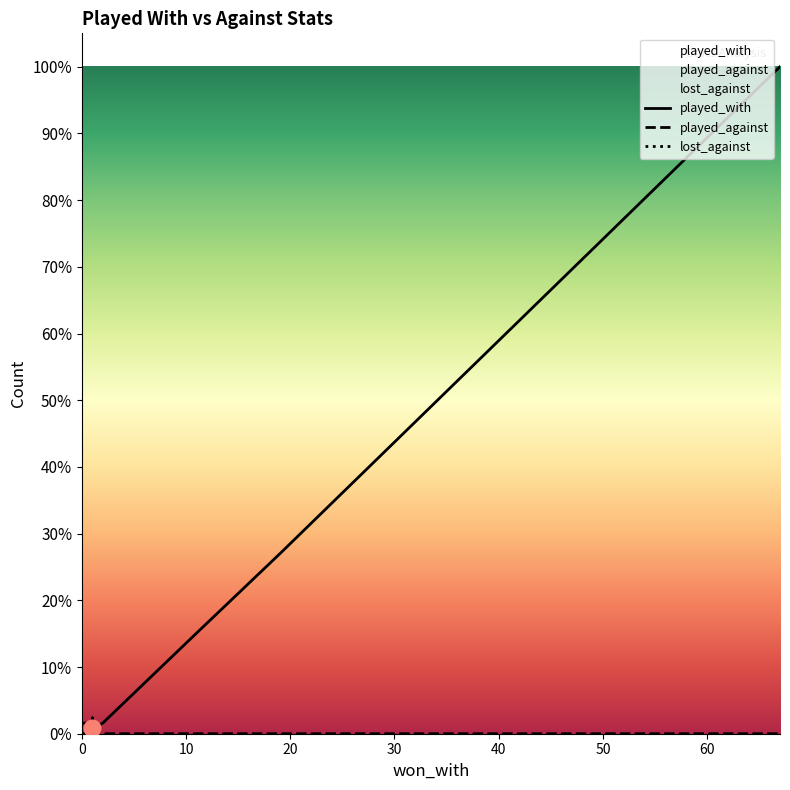

True or false: lost_against and played_against intersect in this chart.

False